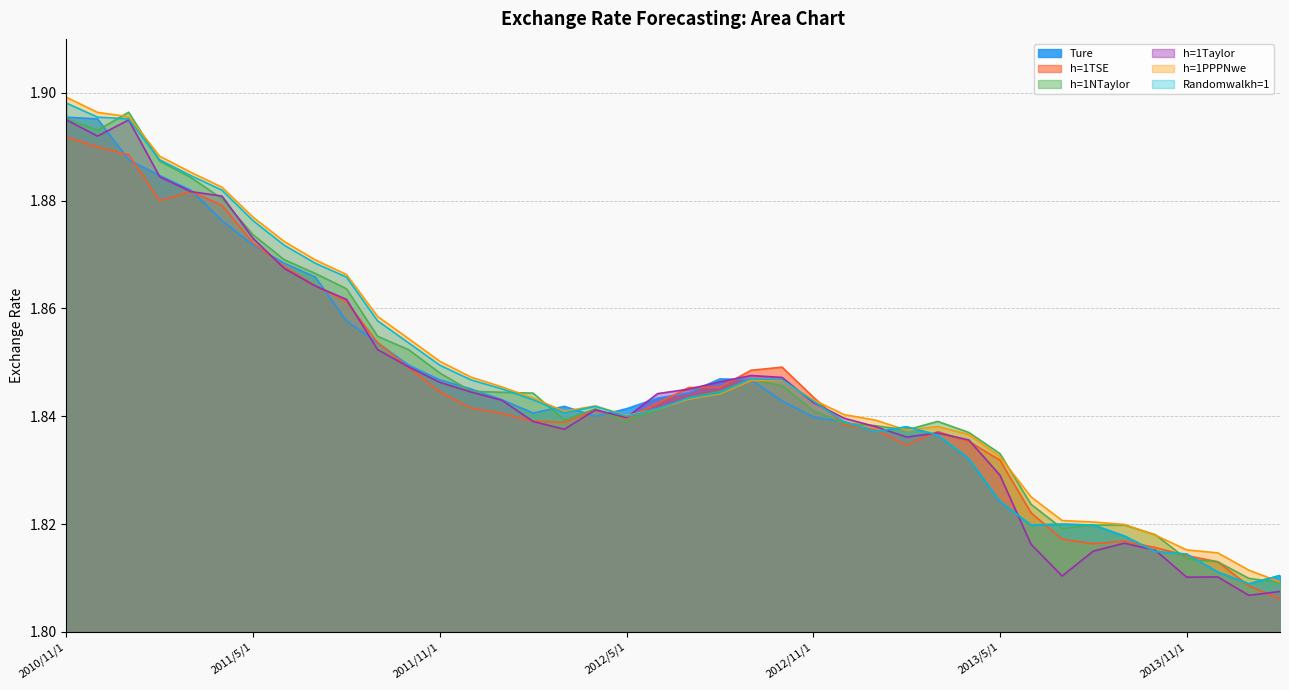

At which label does Ture reach its minimum?

2014/1/1